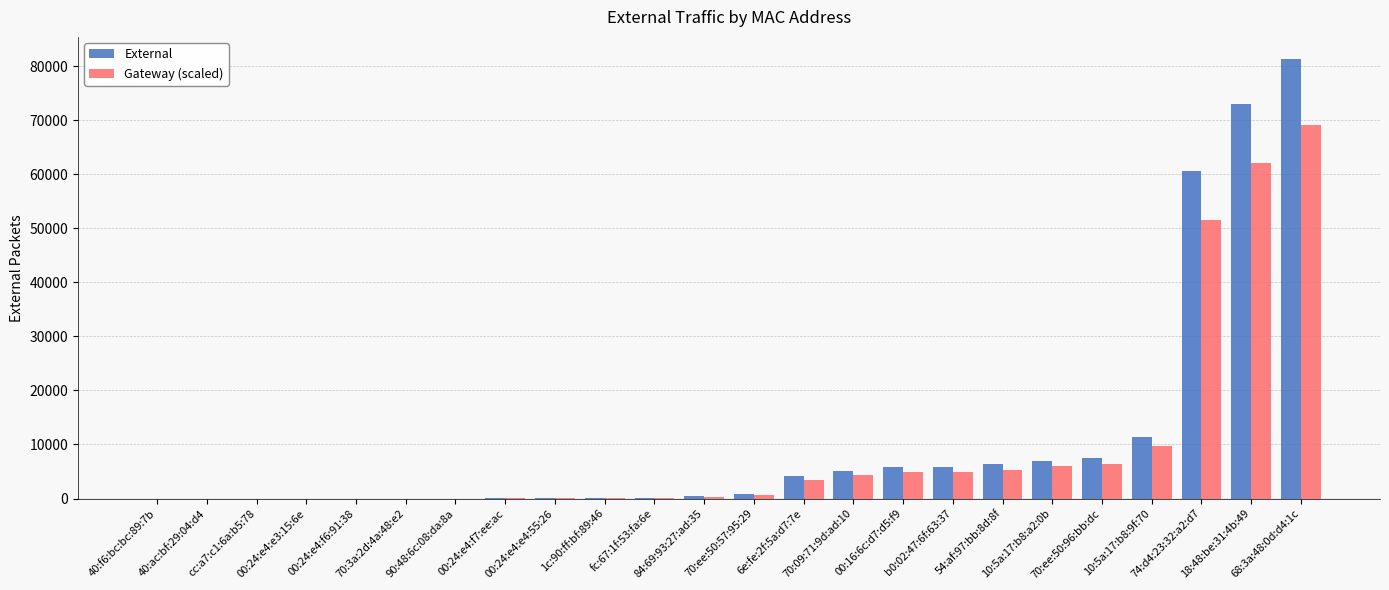

What is the maximum value shown in the chart?

81399